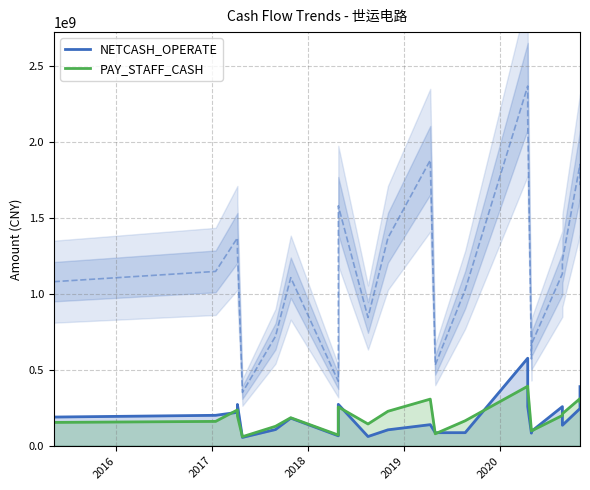

Reading right to left, transcribe all the data shown in this chart.

NETCASH_OPERATE: 388845412.4	244708772.4	134695365.9	257298608.2	94270952.3	82763729.6	257384299.5	575904295.6	85849573.5	85690694.2	138573608.4	104554831.2	60465087.6	272464799.2	65085991.4	181464102.4	106439052.2	54499939.9	271602694.3	219650756.7	200046400.4	188599852.1
PAY_STAFF_CASH: 287974457.1	310051877.0	210691168.0	199293796.2	97283091.7	101925426.6	384888922.9	391450470.0	164254519.4	78490995.5	306692153.2	226680202.1	142987840.3	255056956.0	70218671.5	184178130.8	127713252.6	59282065.8	195943676.2	235468127.1	160007696.8	153376825.9